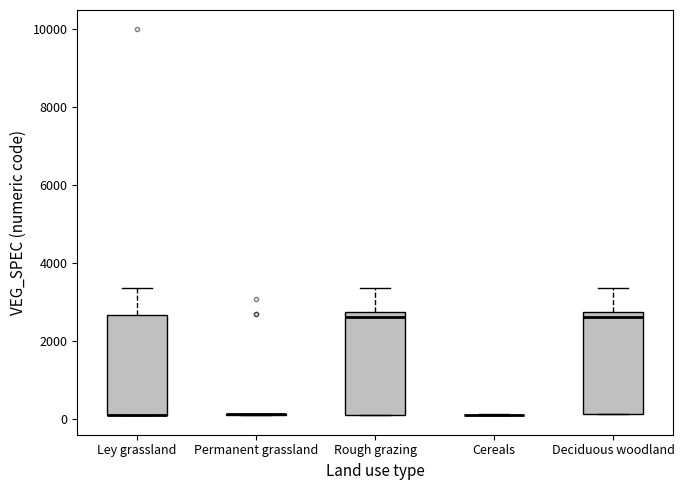

Where does the upper whisker of the box for Rough grazing end on the y-axis? The values are not printed on the chart, so give them approximately, as read against the axis.

3400